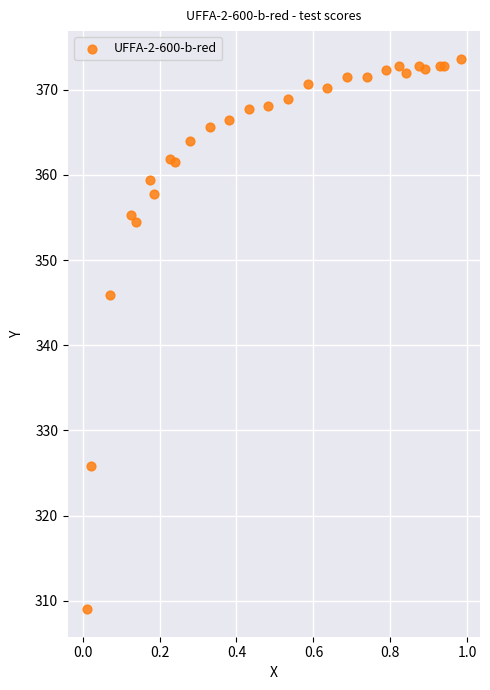

What is the range of X values (max minus min)?

1.0